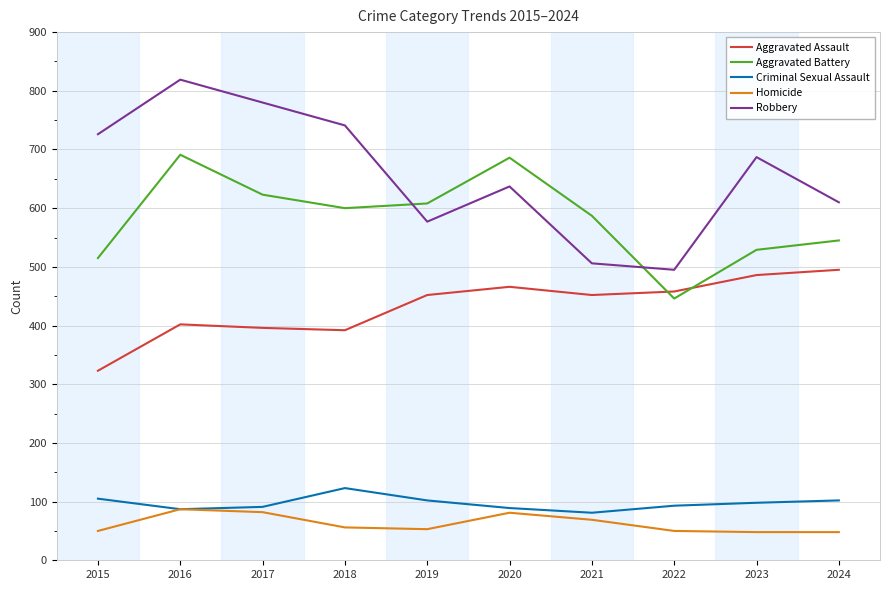

What is the average value of the Aggravated Battery series?

583